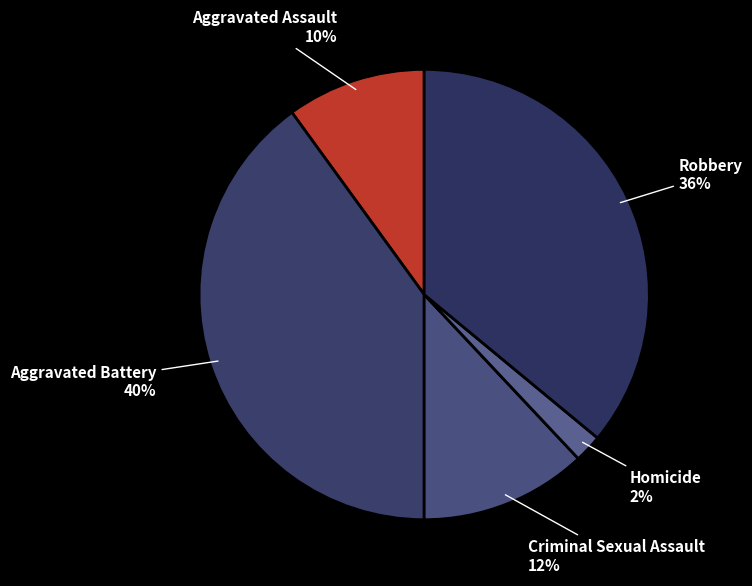

Count the number of slices in the pie.

5